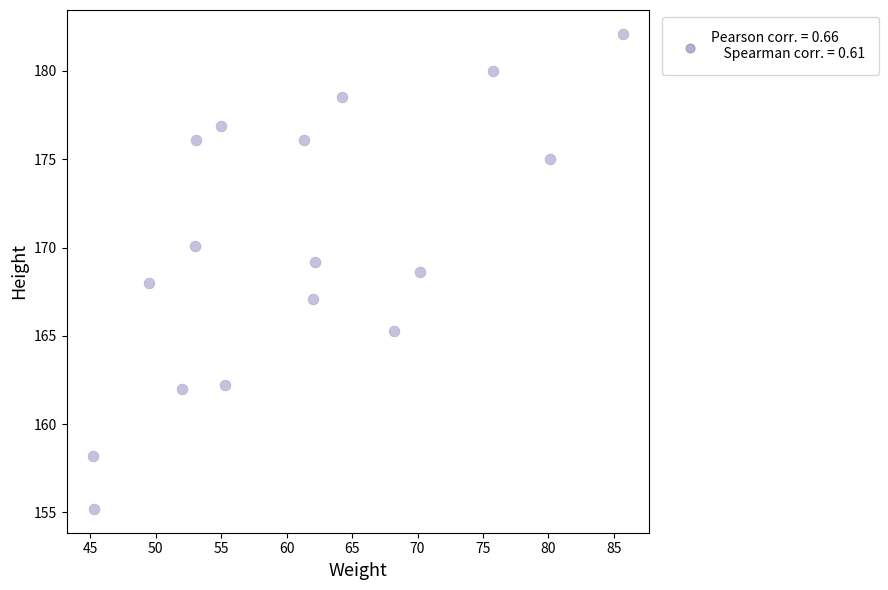

What is the range of Y values (max minus min)?

26.9